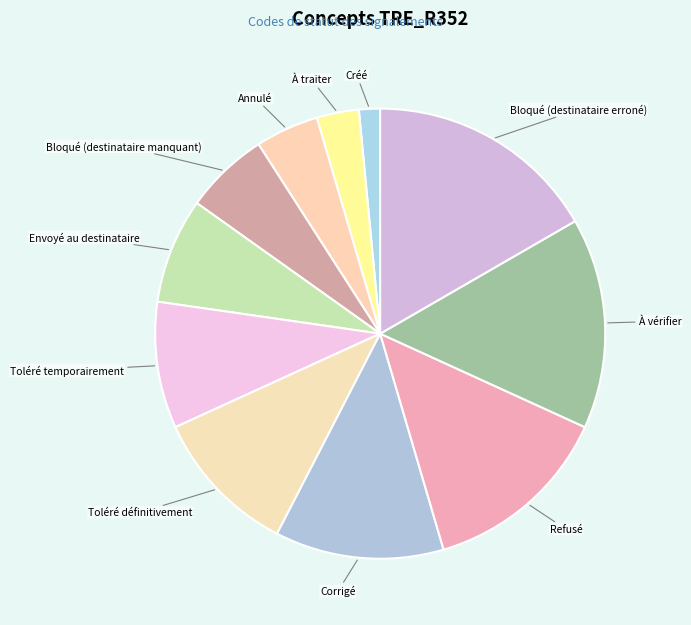

Is there a majority slice in this chart?

No